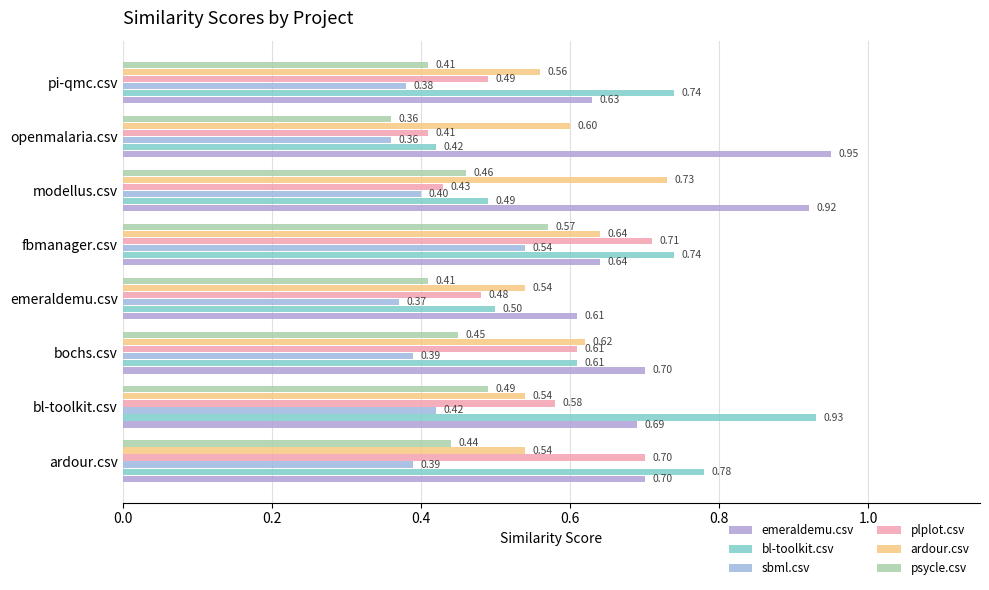

Which label corresponds to the largest value in the chart?

openmalaria.csv